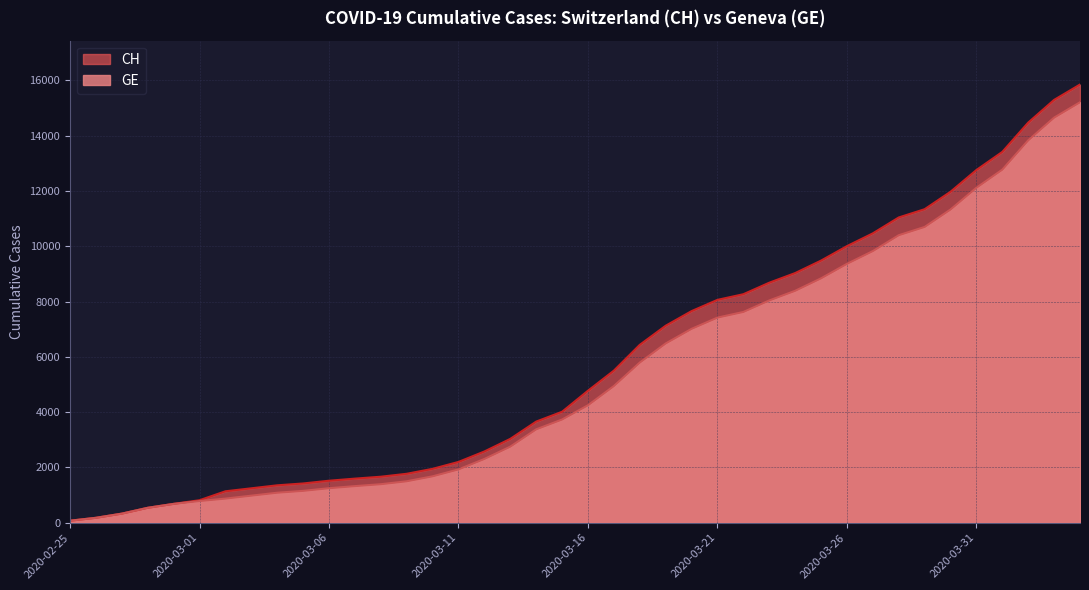

Count the number of data series in this chart.

2